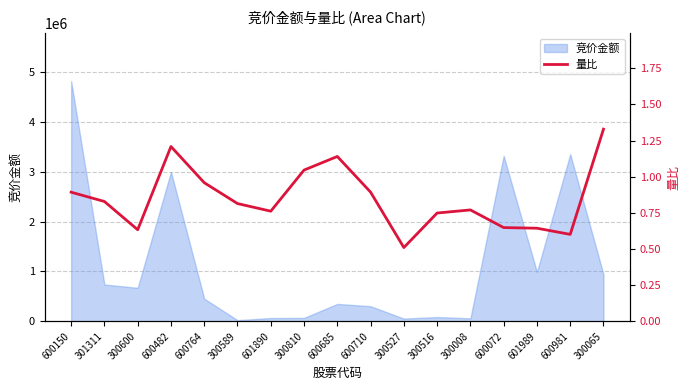

Is it true that 竞价金额 equals 1736660 at 600981?

False